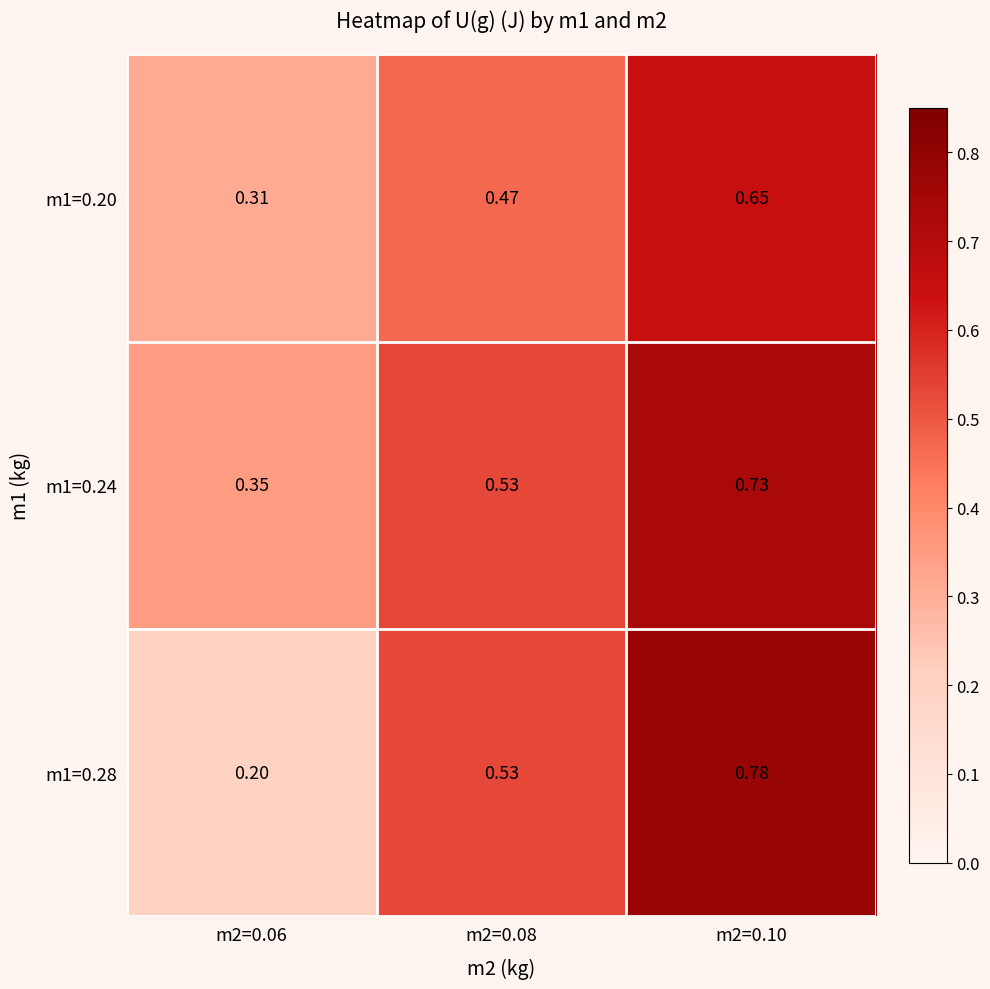

Is the value of m1=0.20 at m2=0.10 greater than the value of m1=0.24 at m2=0.10?

No